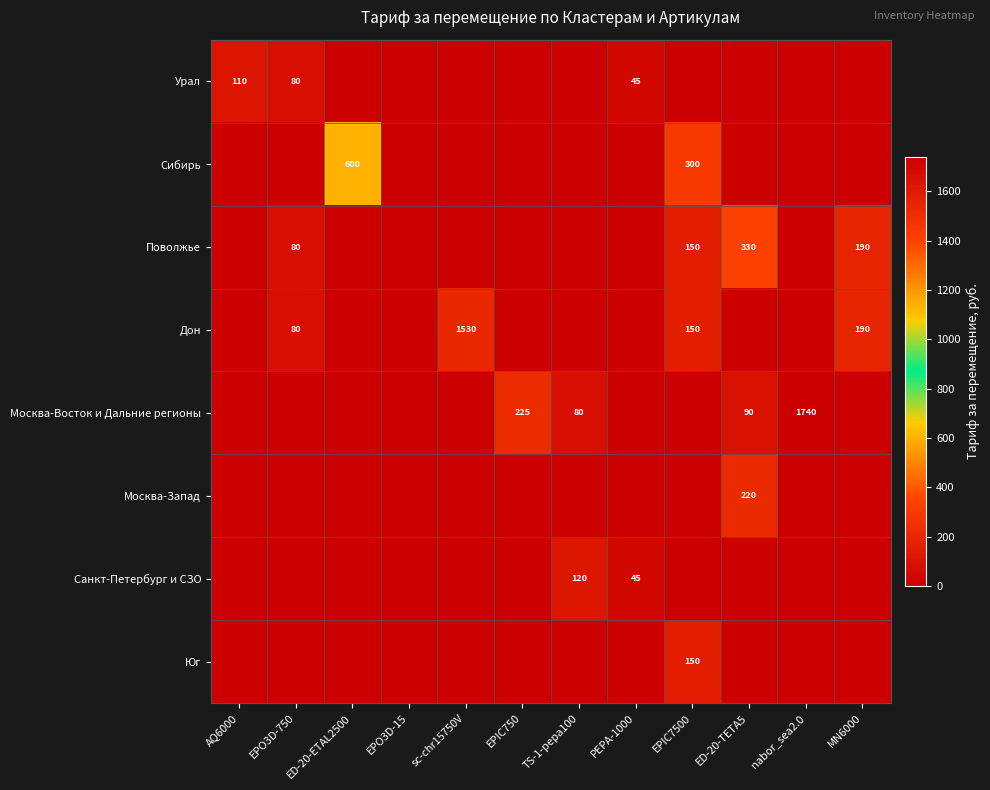

Is the value of Москва-Восток и Дальние регионы at nabor_sea2.0 greater than the value of Дон at EPIC7500?

Yes